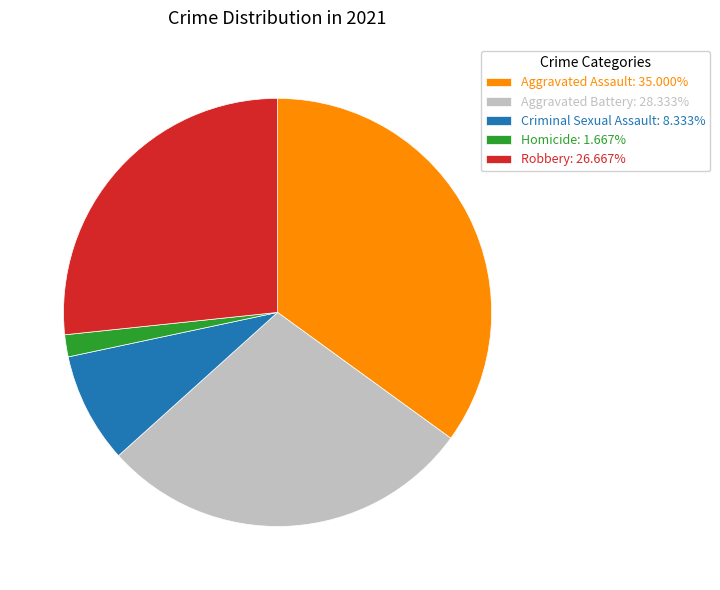

Does Criminal Sexual Assault account for over 50% of the chart?

No